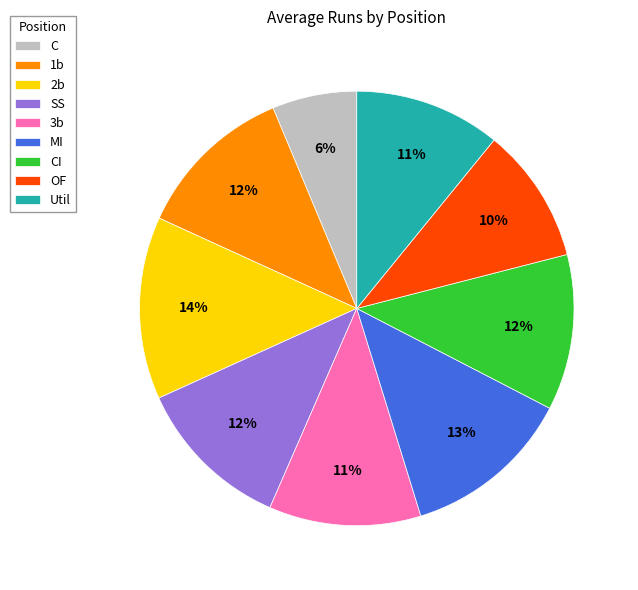

How many segments does this pie chart have?

9